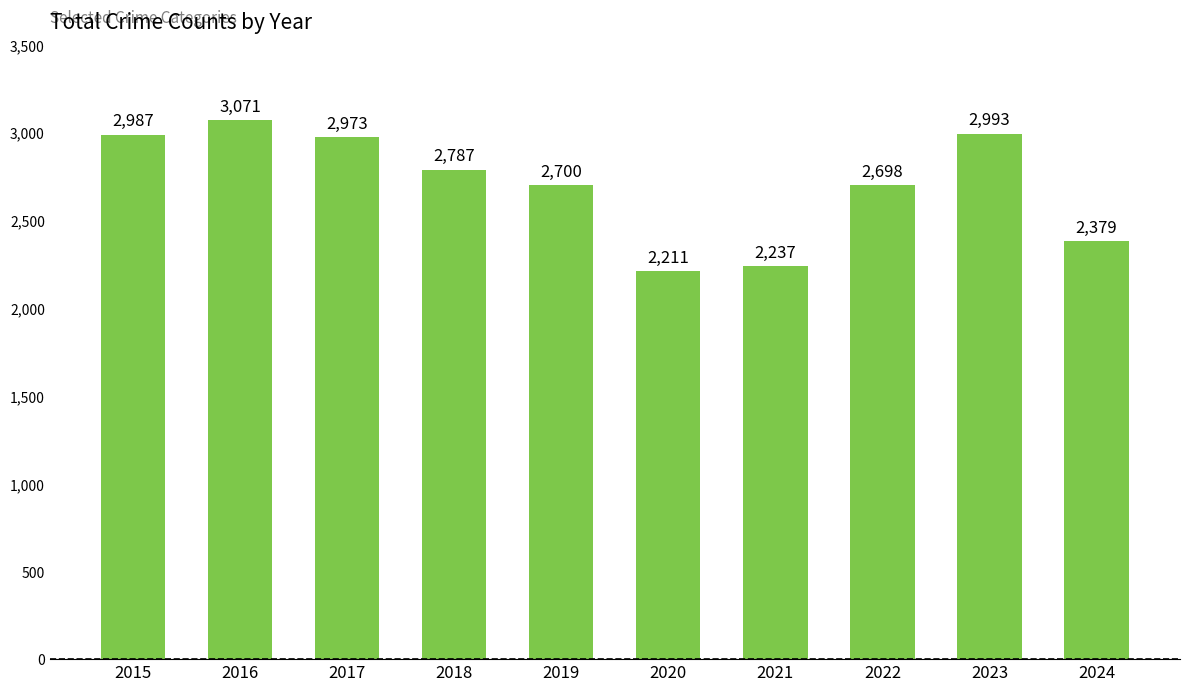

What is the sum of all values?

27036